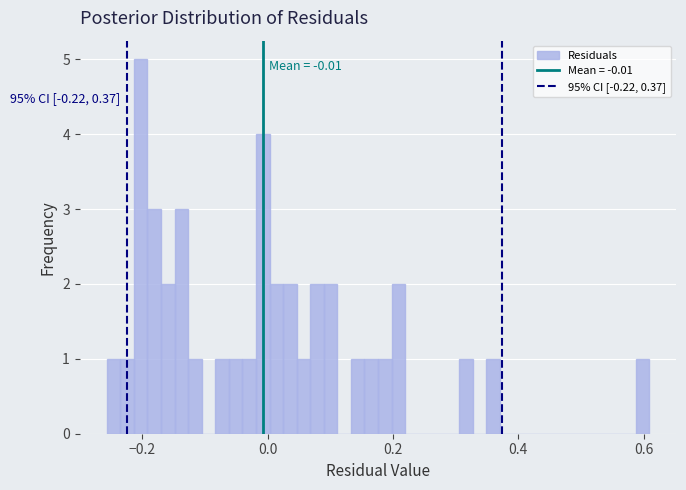

Around what value on the x-axis is the tallest bar? Give the approximate position of its centre, as read against the axis.

-0.20